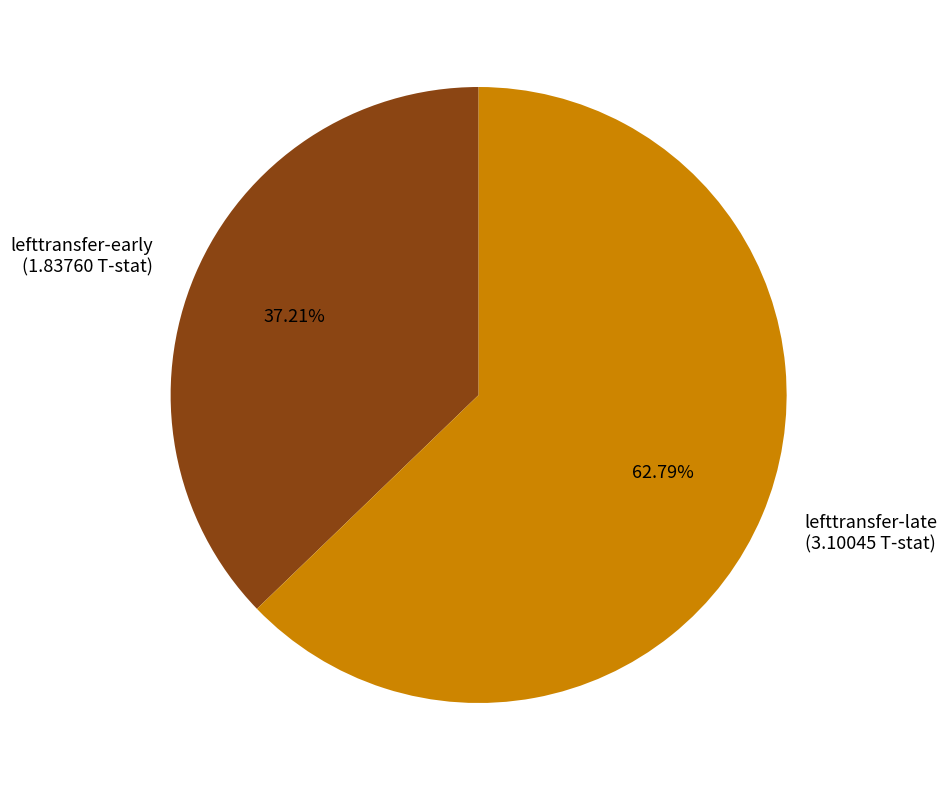

Is there any slice that represents more than half of the pie?

Yes